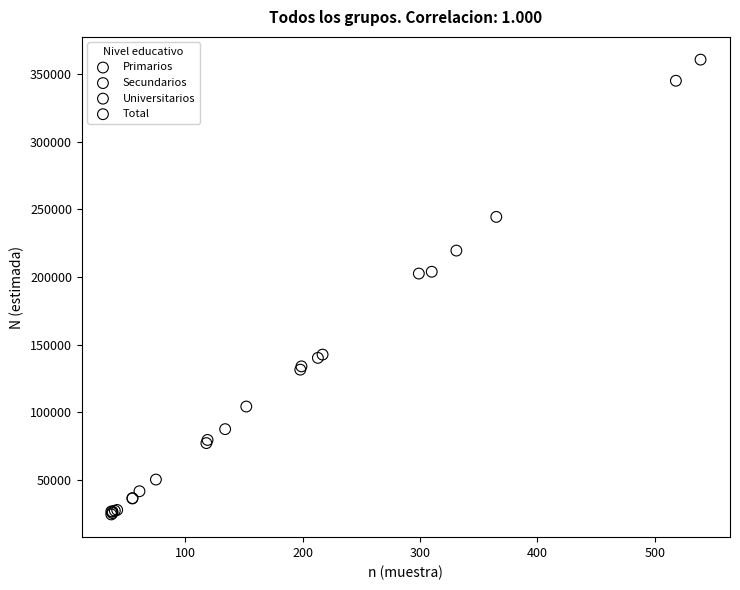

Which series reaches the maximum Y coordinate?

Total